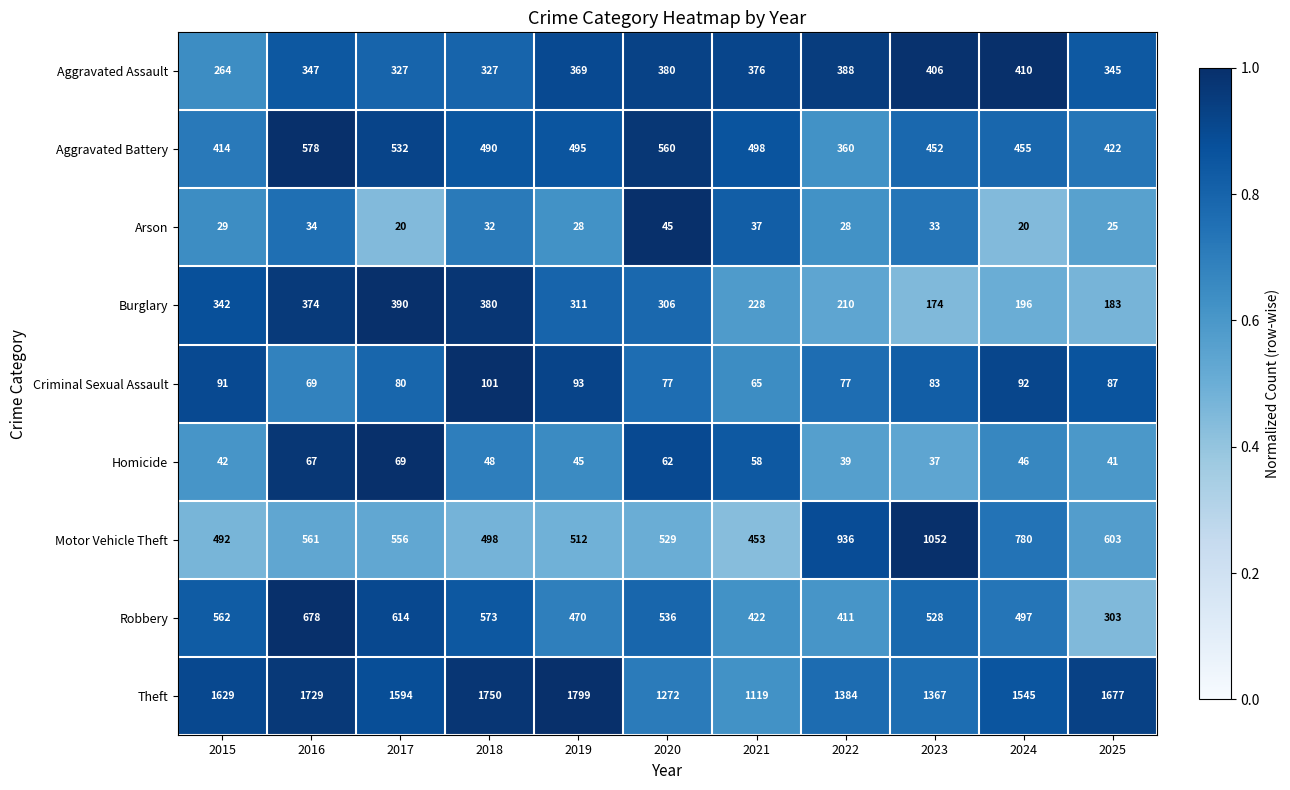

At 2021, list the series in order from largest to smallest.

Theft, Aggravated Battery, Motor Vehicle Theft, Robbery, Aggravated Assault, Burglary, Criminal Sexual Assault, Homicide, Arson